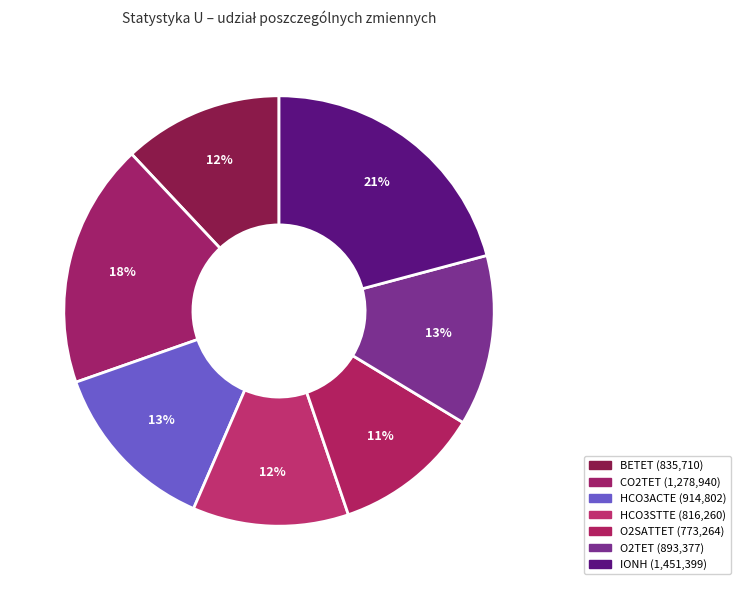

Combined, what portion of the pie is CO2TET and O2TET?

31.2%